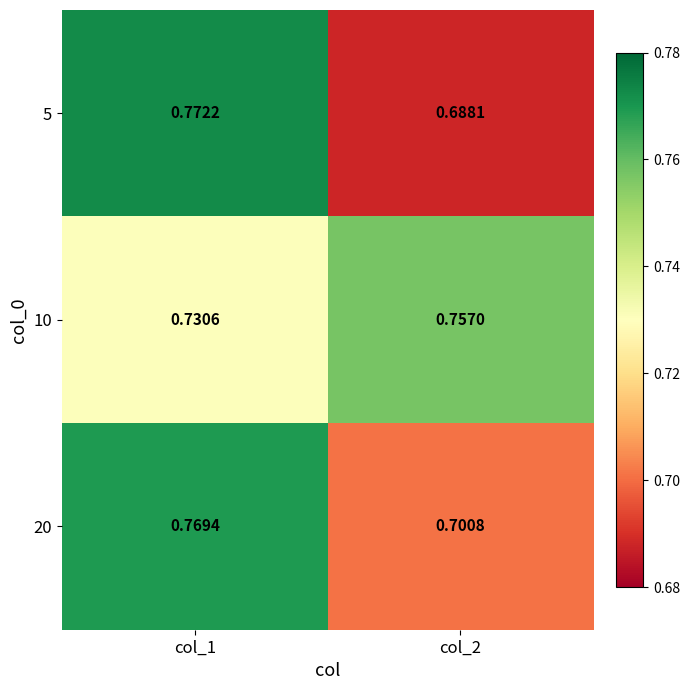

Is the value of 10 at col_1 greater than the value of 5 at col_2?

Yes